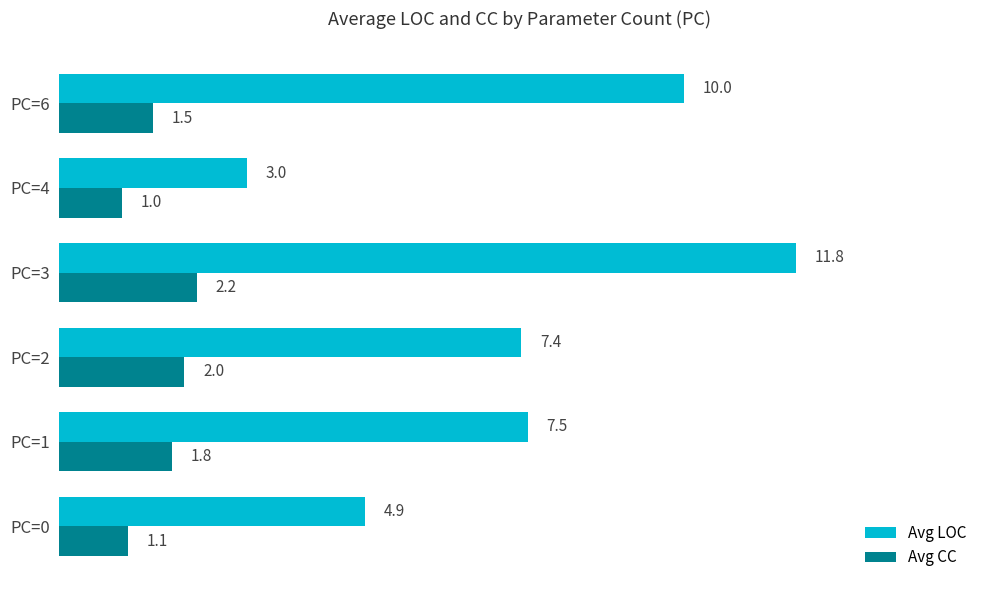

What is the spread (max minus min) of values at PC=4?

2.0